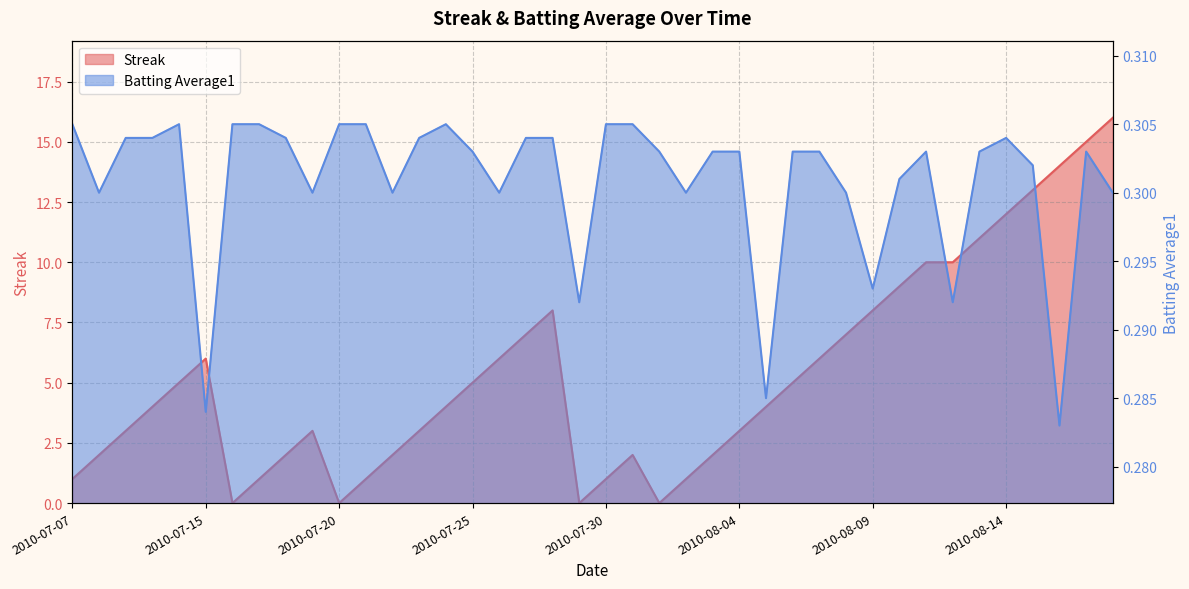

Reading left to right, extract all data points from this chart.

Streak: 2010-07-07=1.0	2010-07-08=2.0	2010-07-09=3.0	2010-07-10=4.0	2010-07-11=5.0	2010-07-15=6.0	2010-07-16=0.0	2010-07-17=1.0	2010-07-18=2.0	2010-07-19=3.0	2010-07-20=0.0	2010-07-21=1.0	2010-07-22=2.0	2010-07-23=3.0	2010-07-24=4.0	2010-07-25=5.0	2010-07-26=6.0	2010-07-27=7.0	2010-07-28=8.0	2010-07-29=0.0	2010-07-30=1.0	2010-07-31=2.0	2010-08-01=0.0	2010-08-02=1.0	2010-08-03=2.0	2010-08-04=3.0	2010-08-05=4.0	2010-08-06=5.0	2010-08-07=6.0	2010-08-08=7.0	2010-08-09=8.0	2010-08-10=9.0	2010-08-11=10.0	2010-08-12=10.0	2010-08-13=11.0	2010-08-14=12.0	2010-08-15=13.0	2010-08-16=14.0	2010-08-17=15.0	2010-08-18=16.0
Batting Average1: 2010-07-07=0.3	2010-07-08=0.3	2010-07-09=0.3	2010-07-10=0.3	2010-07-11=0.3	2010-07-15=0.3	2010-07-16=0.3	2010-07-17=0.3	2010-07-18=0.3	2010-07-19=0.3	2010-07-20=0.3	2010-07-21=0.3	2010-07-22=0.3	2010-07-23=0.3	2010-07-24=0.3	2010-07-25=0.3	2010-07-26=0.3	2010-07-27=0.3	2010-07-28=0.3	2010-07-29=0.3	2010-07-30=0.3	2010-07-31=0.3	2010-08-01=0.3	2010-08-02=0.3	2010-08-03=0.3	2010-08-04=0.3	2010-08-05=0.3	2010-08-06=0.3	2010-08-07=0.3	2010-08-08=0.3	2010-08-09=0.3	2010-08-10=0.3	2010-08-11=0.3	2010-08-12=0.3	2010-08-13=0.3	2010-08-14=0.3	2010-08-15=0.3	2010-08-16=0.3	2010-08-17=0.3	2010-08-18=0.3